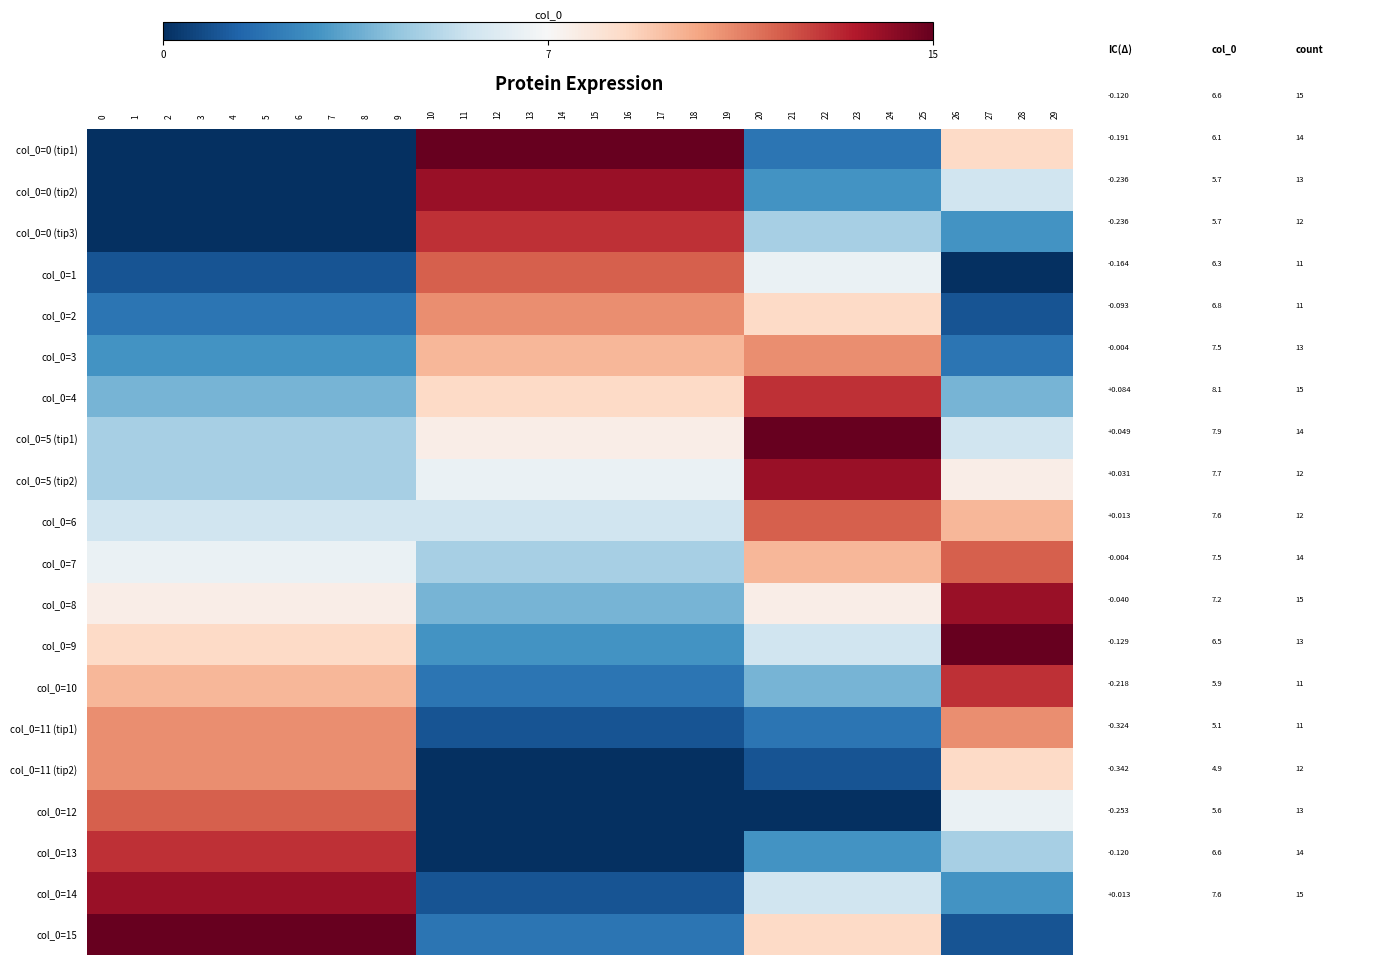

At which category is the sum across all series the highest?

20